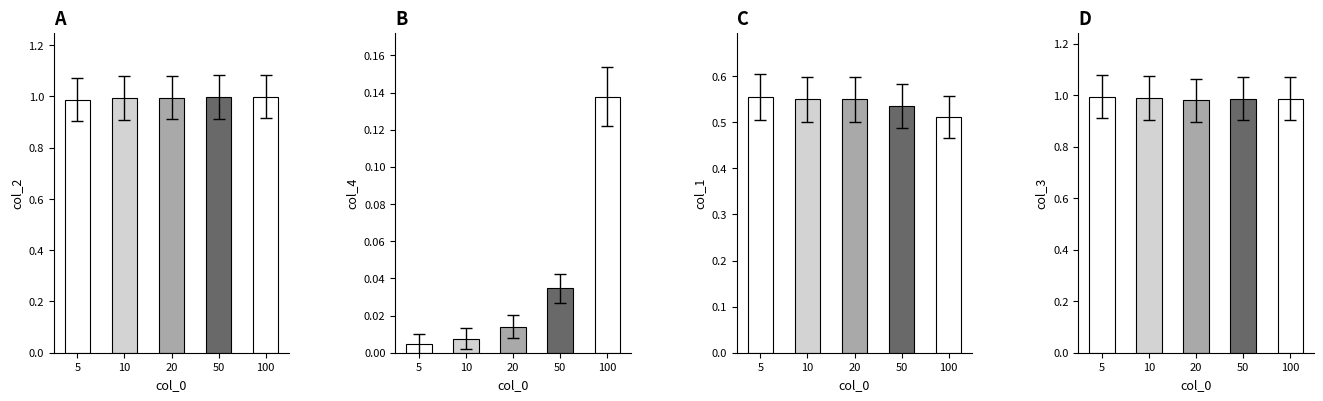

What is the sum of the col_3 values at 5 and 100?

2.0